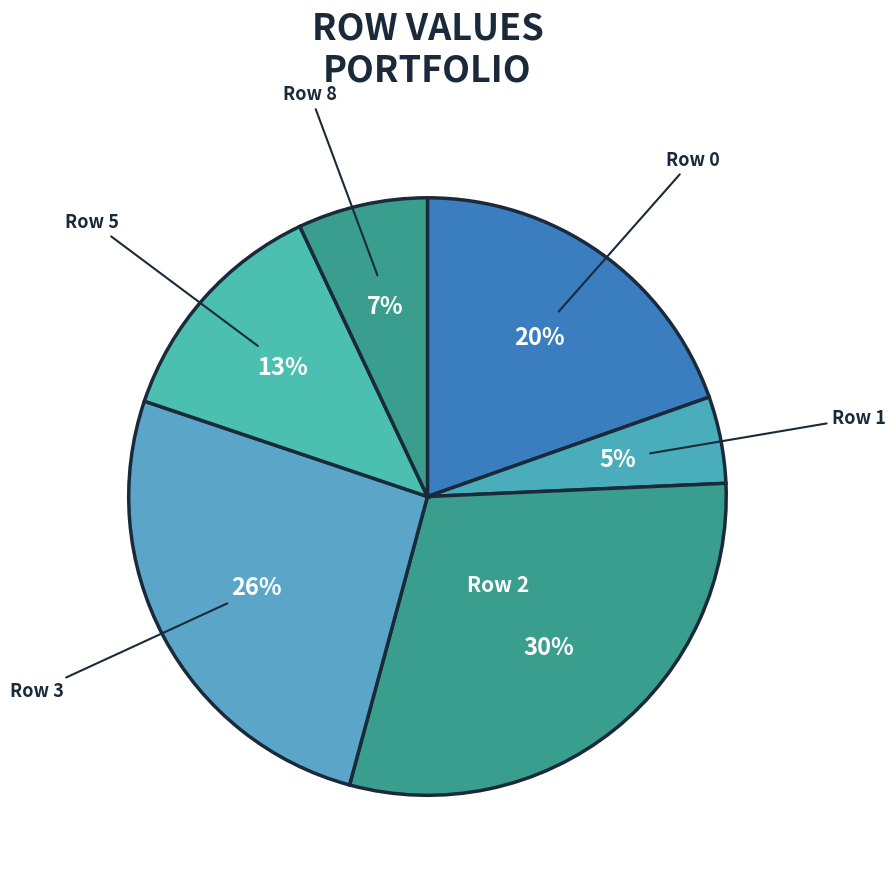

Count the number of slices in the pie.

6